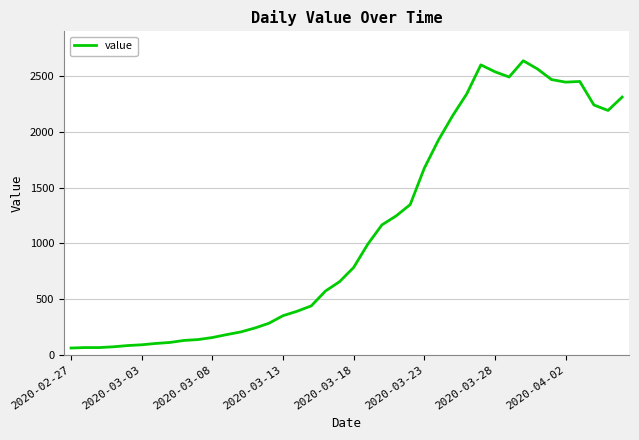

What is the smallest value displayed?

61